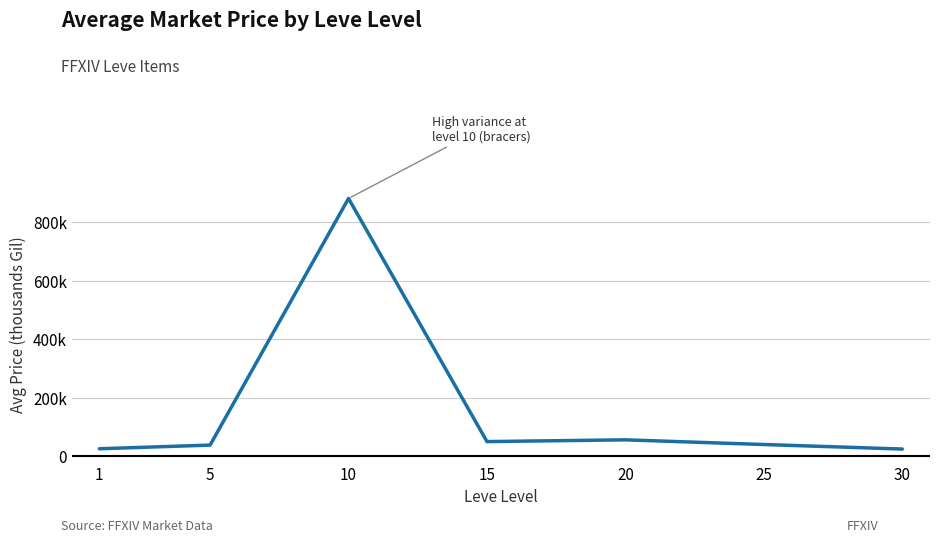

What is the difference between the second highest and second lowest values?

30.6